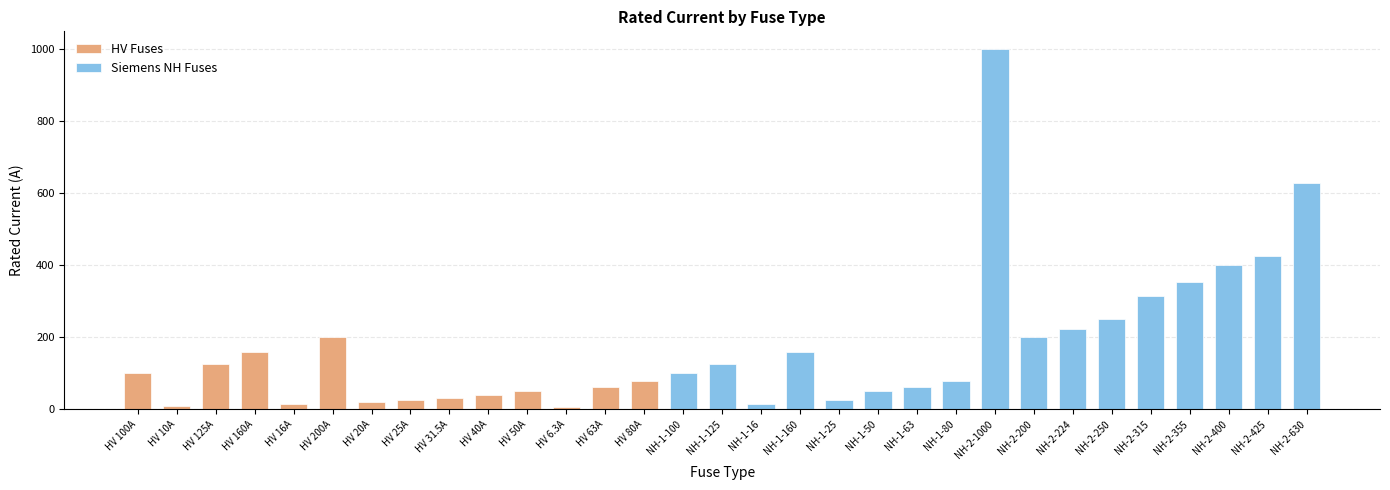

What position from the right is HV 6.3A?

20